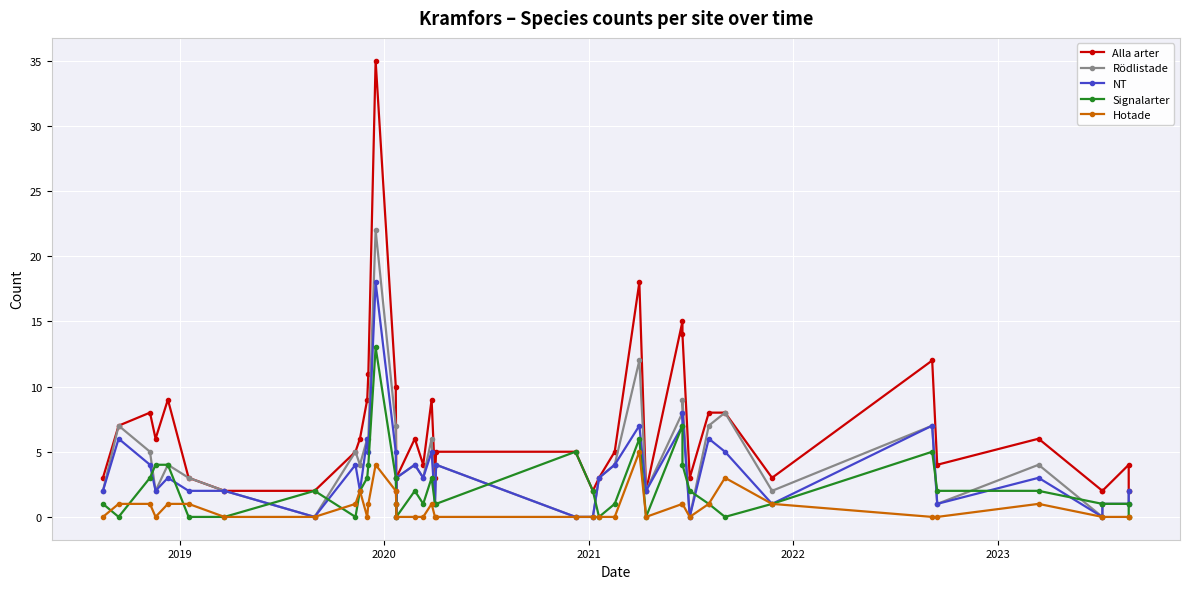

How many lines are shown in the chart?

5